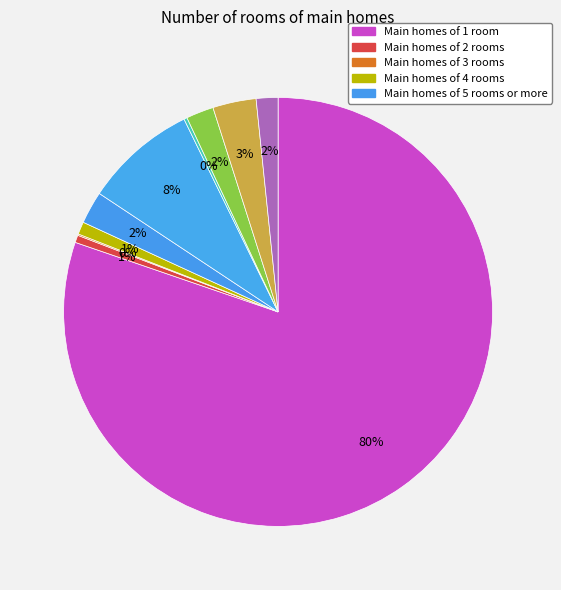

To the nearest percent, what is the average slice percentage?

10%